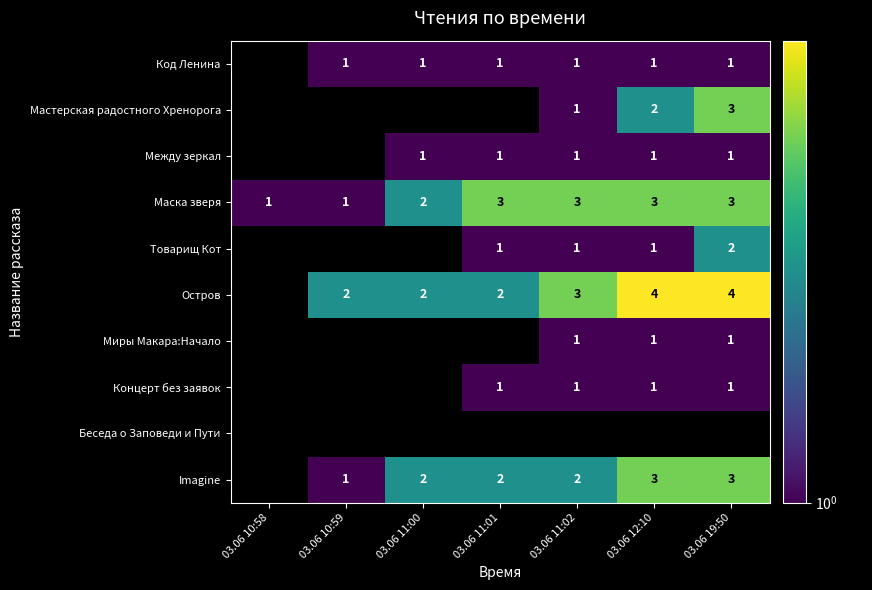

True or false: Остров has a value of 2 at 03.06 11:00.

True